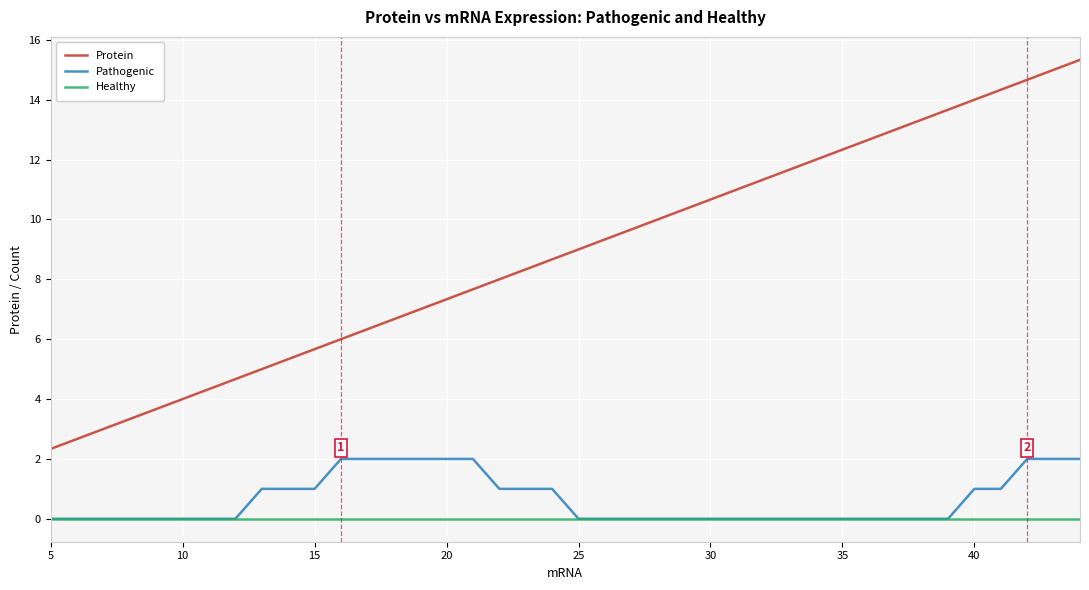

List the series in order of their peak value, lowest first.

Healthy, Pathogenic, Protein